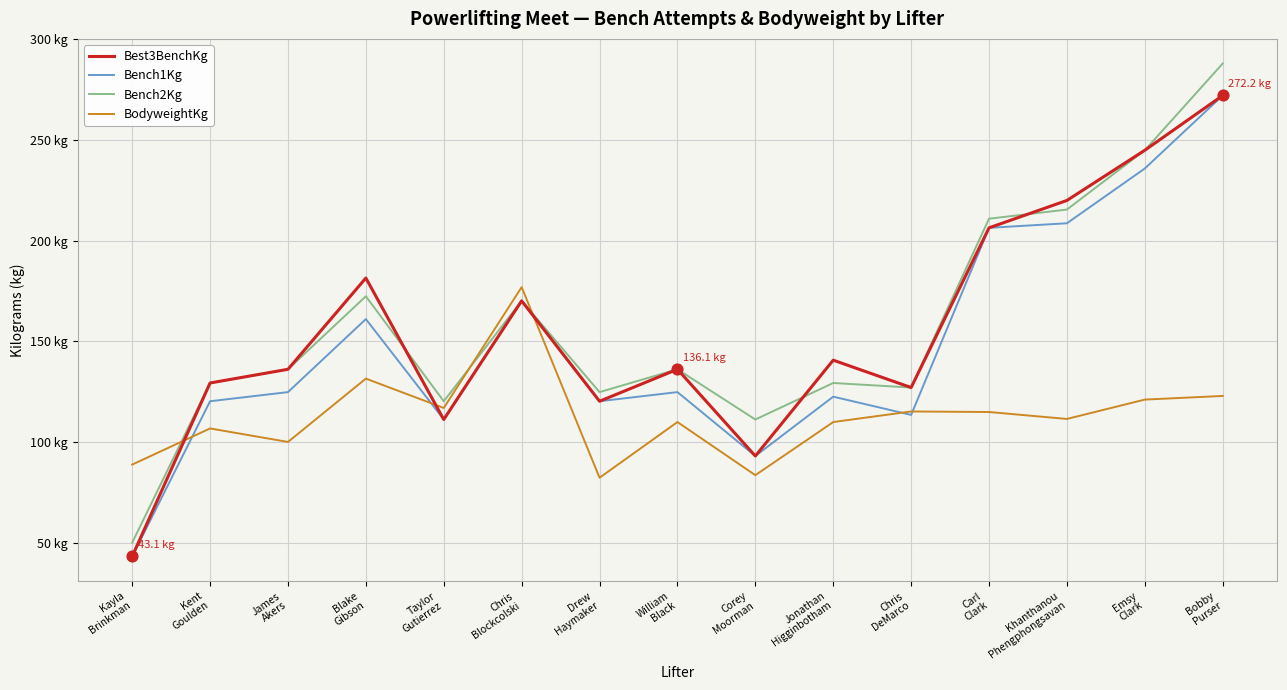

At which category is the sum across all series the highest?

Bobby
Purser